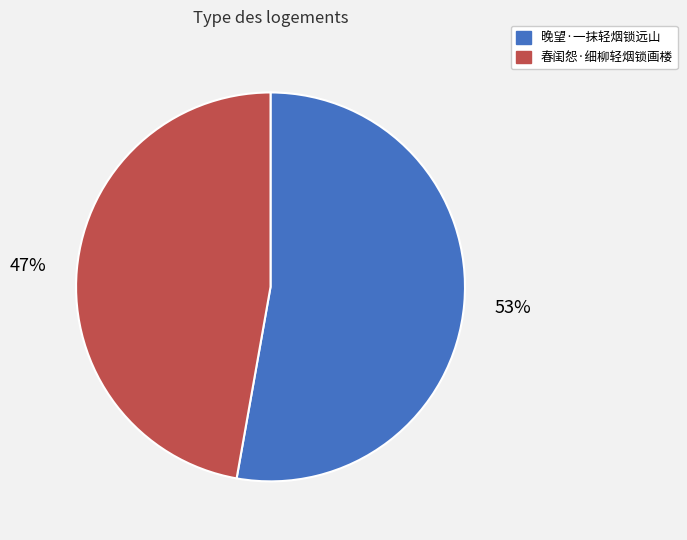

Does any single category account for the majority?

Yes